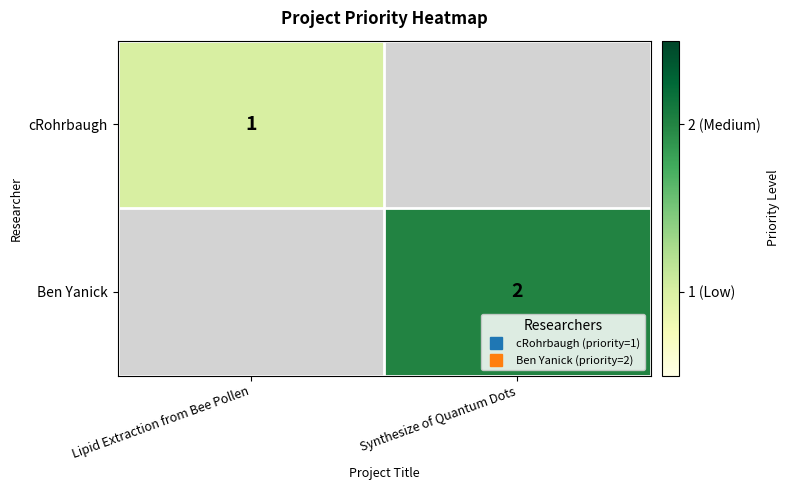

At which category does the chart reach its minimum across all series?

Lipid Extraction from Bee Pollen